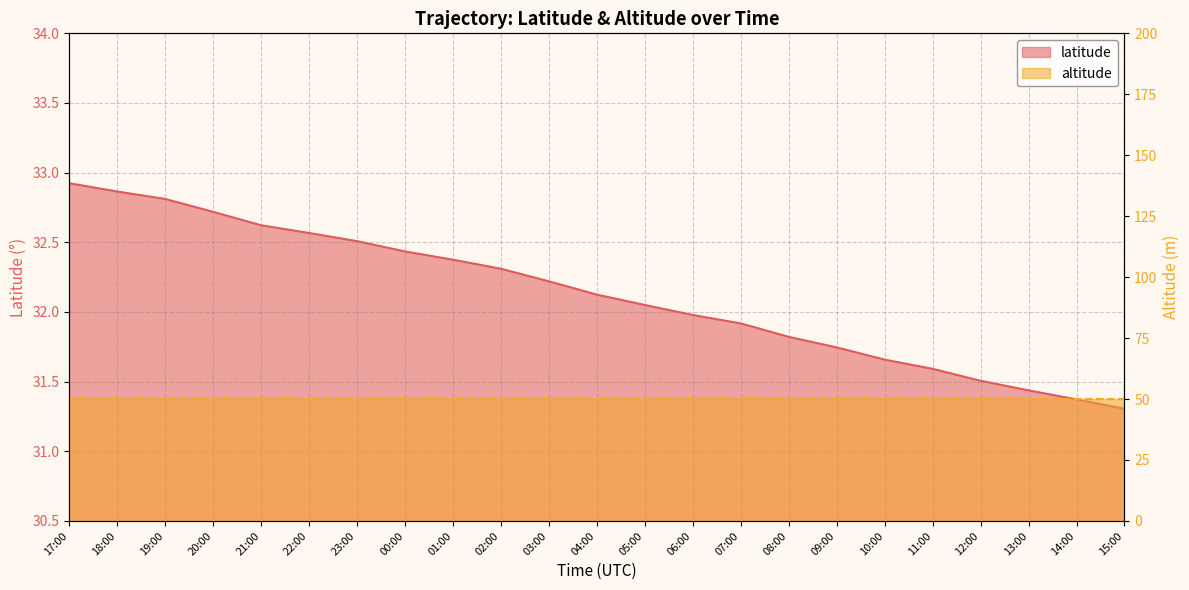

Where does the data first go above 32?

17:00